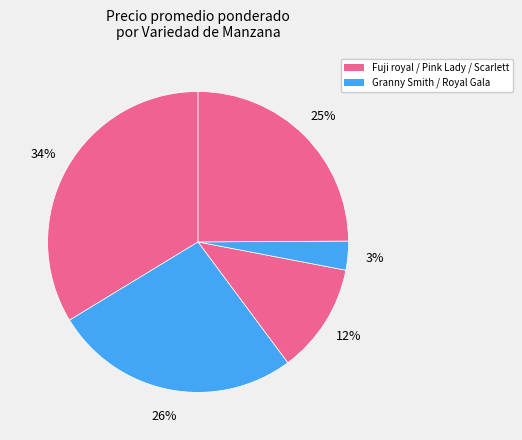

How many slices are in this pie chart?

5